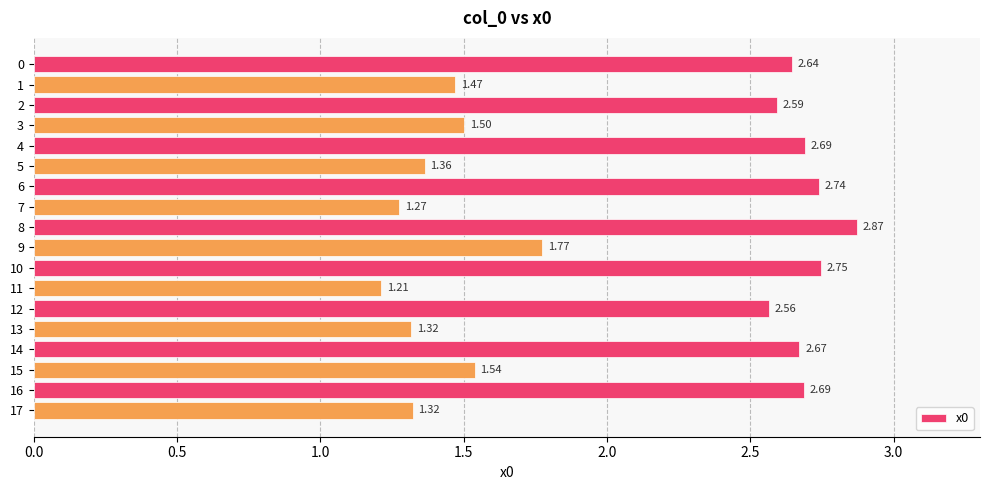

Does the chart contain stacked bars?

No